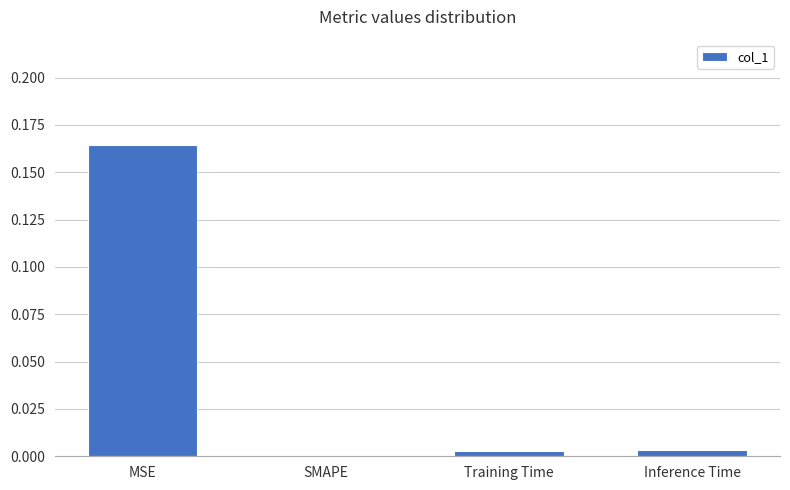

True or false: the data shows 0.1 at MSE.

False